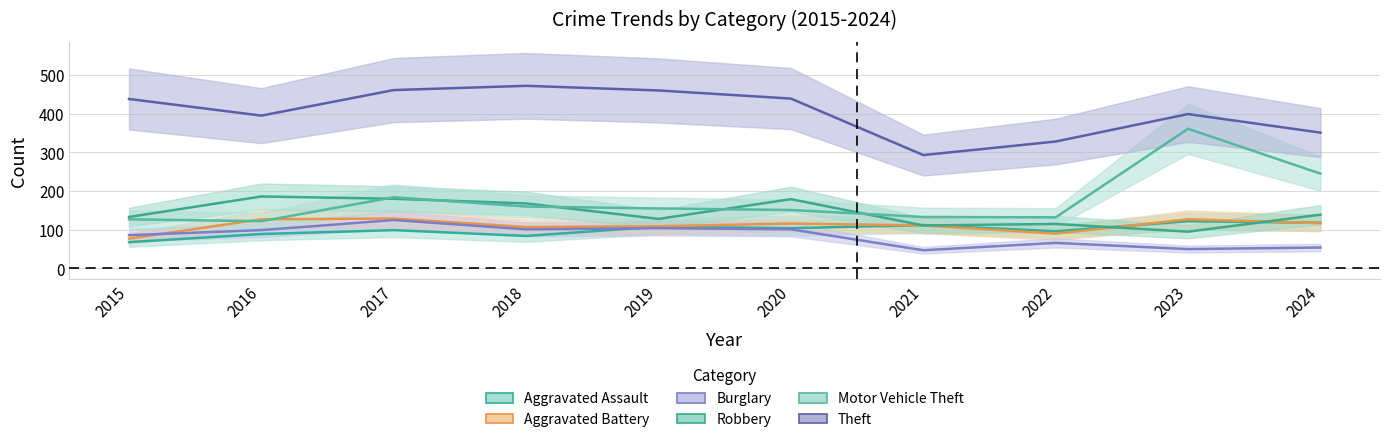

Reading right to left, transcribe all the data shown in this chart.

Aggravated Assault: 118	122	96	112	104	108	84	99	89	68
Aggravated Battery: 117	127	90	111	116	109	107	129	127	77
Burglary: 54	50	66	47	101	104	101	125	99	86
Robbery: 139	95	115	111	179	128	168	180	186	133
Motor Vehicle Theft: 245	361	132	133	151	155	160	184	122	127
Theft: 351	399	328	293	439	460	472	461	395	438